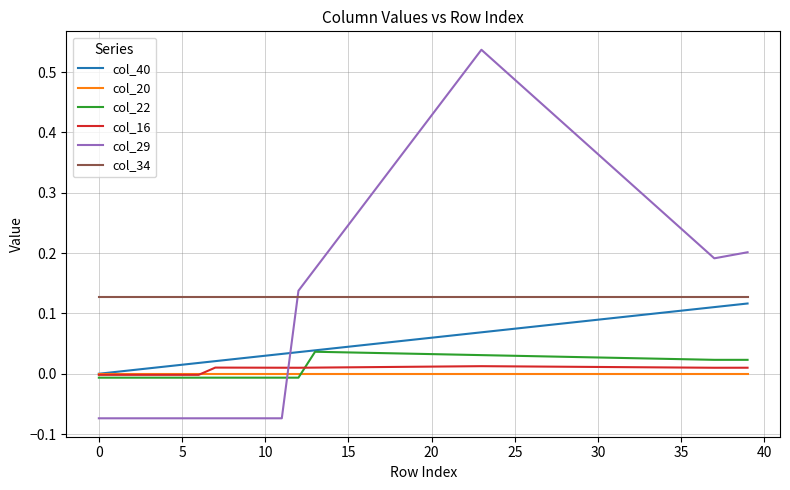

What are all the series names shown in the legend?

col_40, col_20, col_22, col_16, col_29, col_34